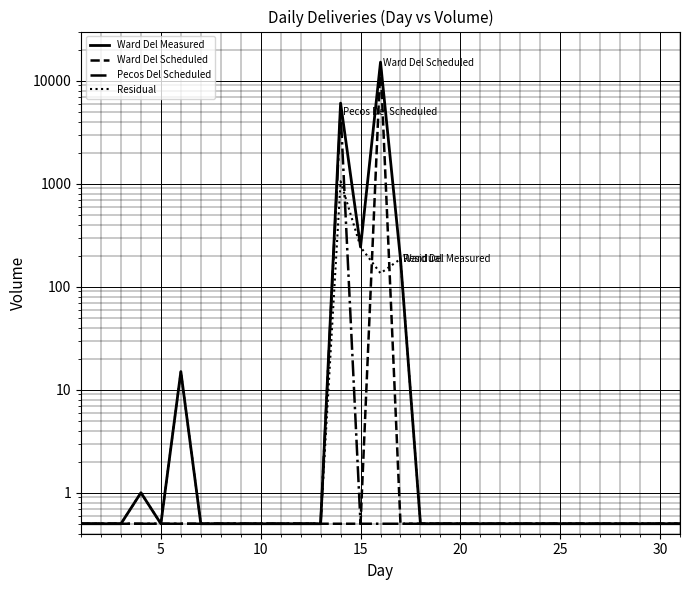

What are all the series names shown in the legend?

Ward Del Measured, Ward Del Scheduled, Pecos Del Scheduled, Residual